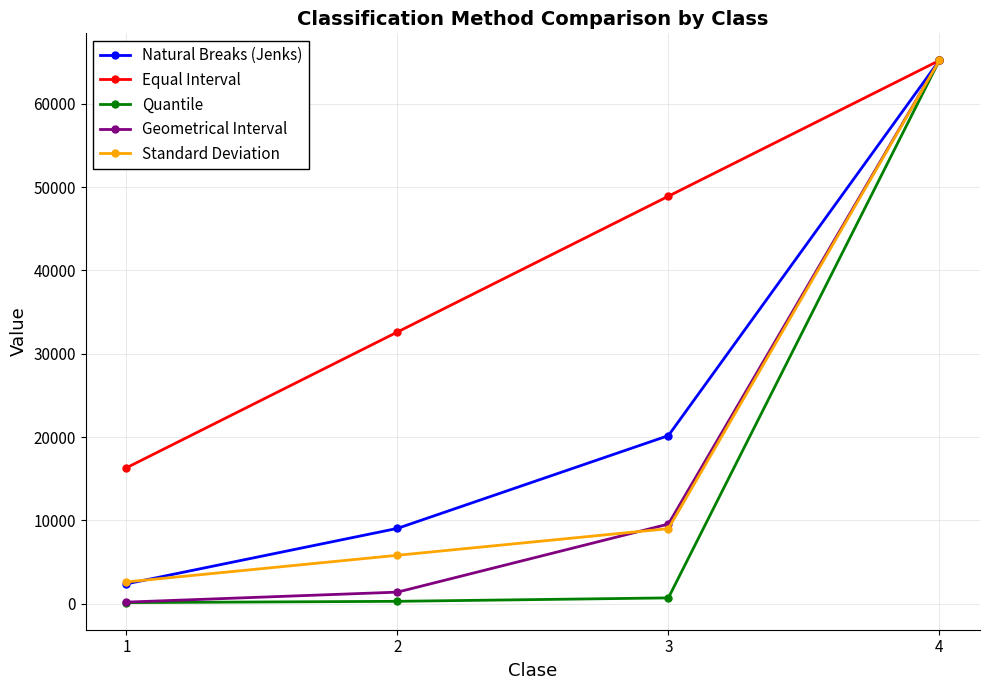

How many values in the Equal Interval series are below 48894?

2